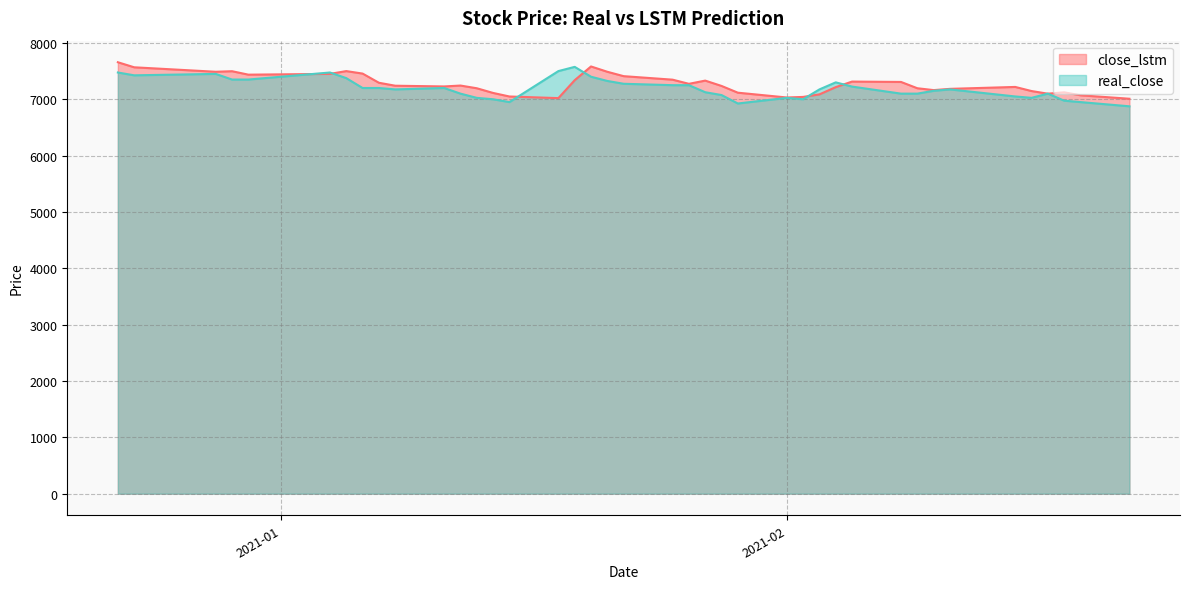

What is the highest value of the close_lstm series?

7657.1